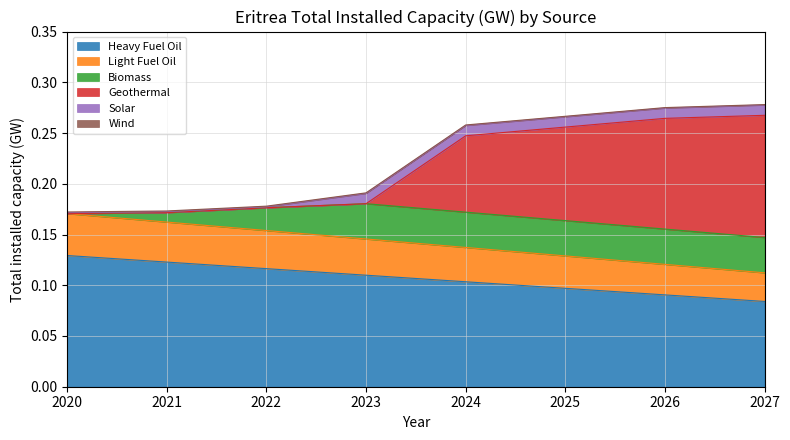

At which label does Light Fuel Oil reach its peak?

2020